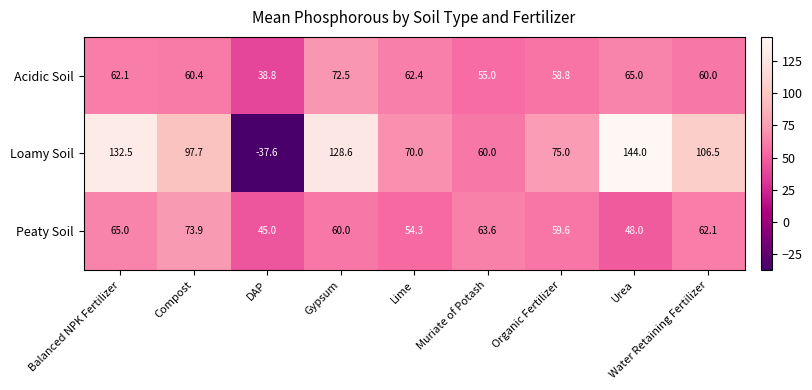

Rank the series by their maximum value, from lowest to highest.

Acidic Soil, Peaty Soil, Loamy Soil